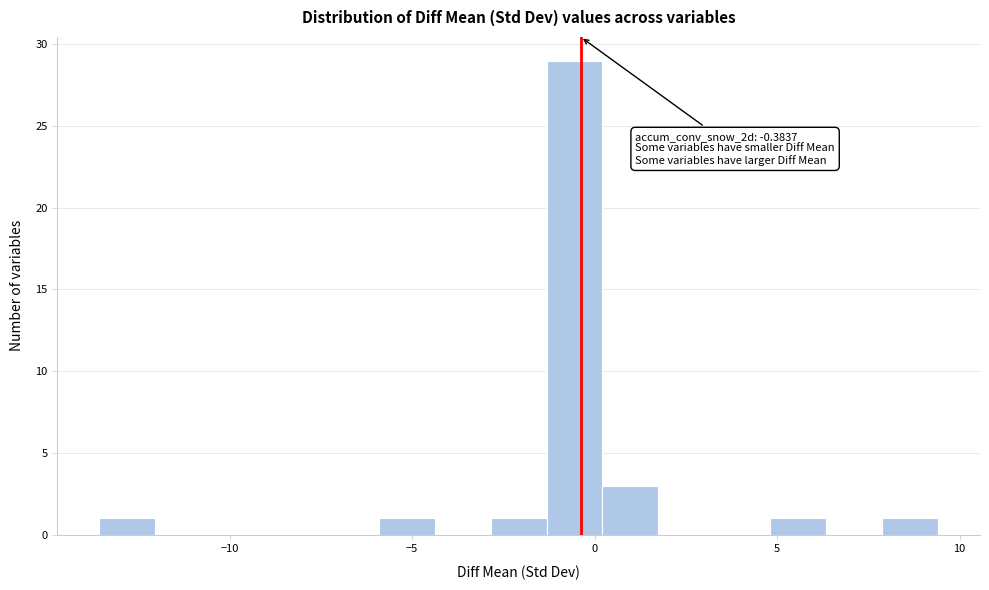

Around what value on the x-axis is the tallest bar? Give the approximate position of its centre, as read against the axis.

-0.5